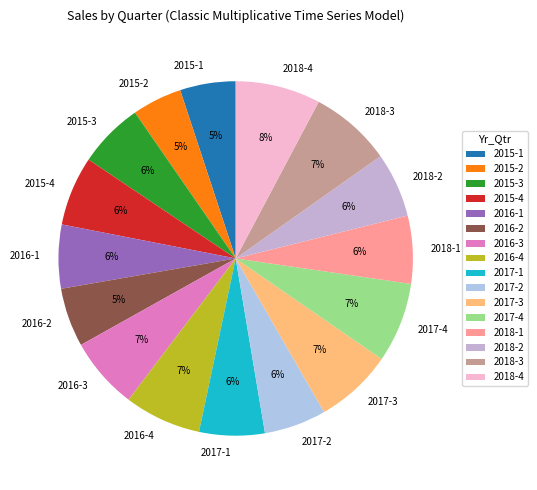

What percentage is the 2017-3 slice, to the nearest percent?

7%